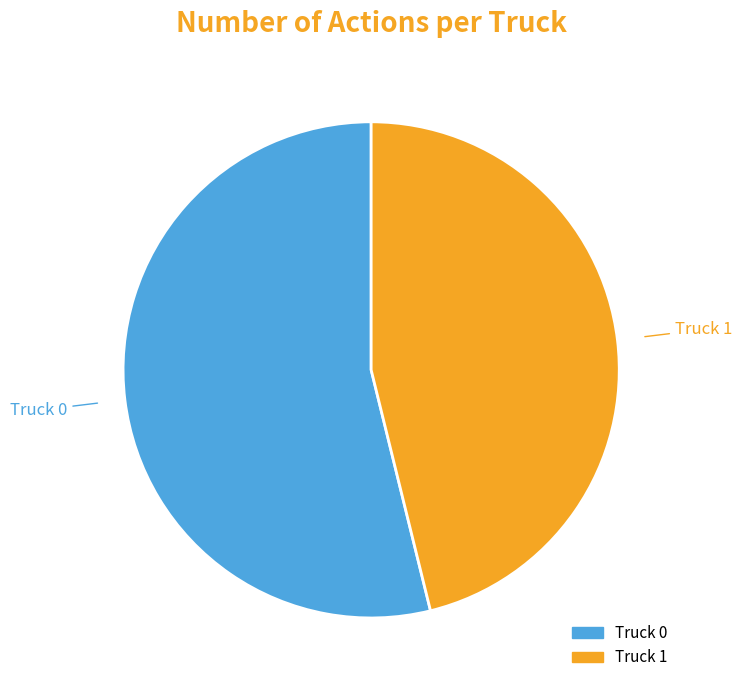

Count the number of slices in the pie.

2